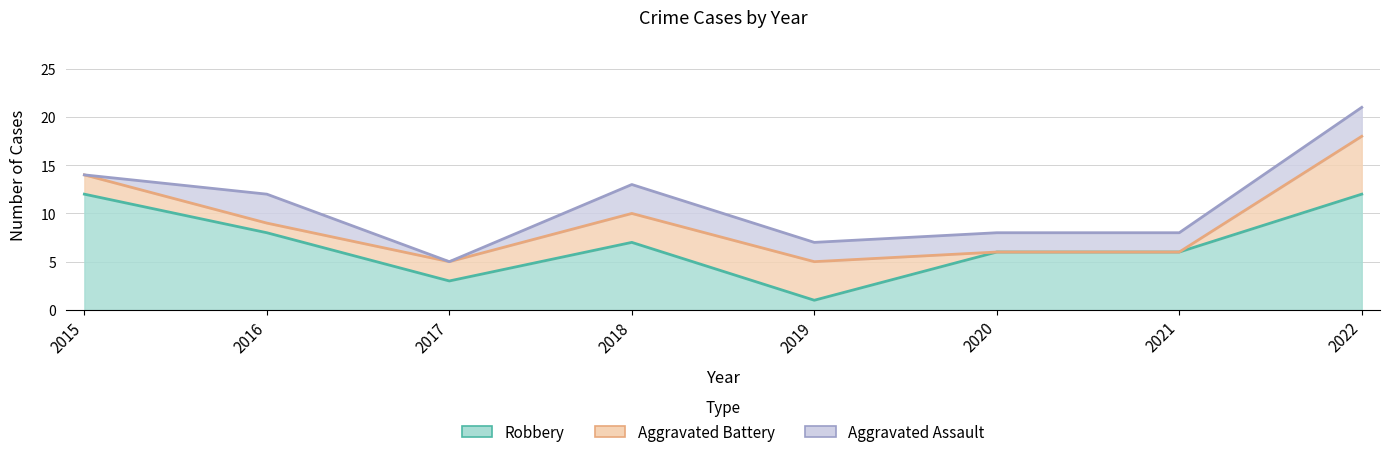

Is it true that Robbery equals 8 at 2021?

False